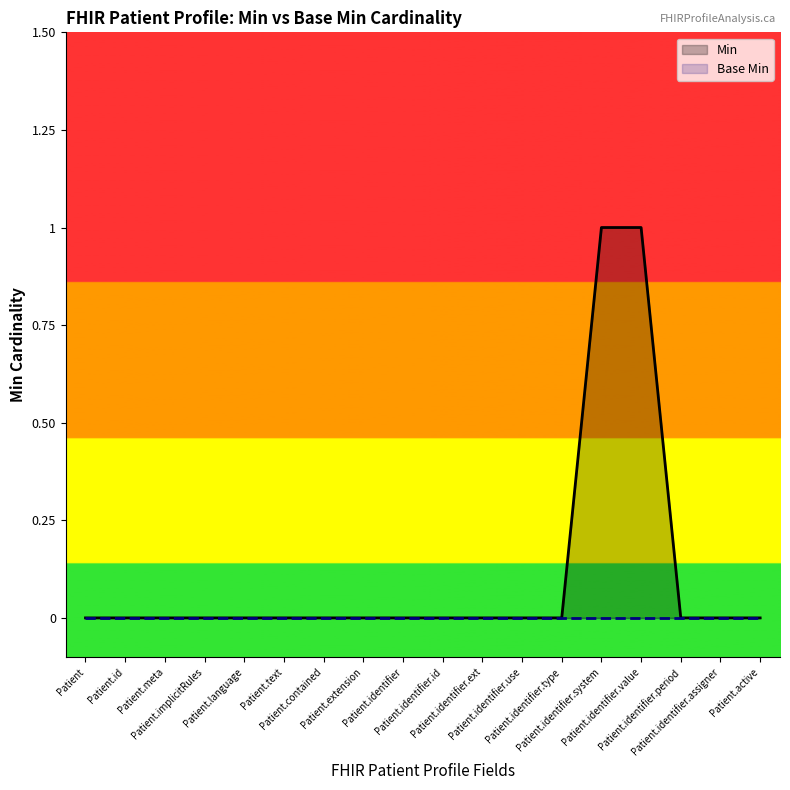

Reading right to left, list all the values displayed in this chart.

Min: 0	0	0	1	1	0	0	0	0	0	0	0	0	0	0	0	0	0
Base Min: 0	0	0	0	0	0	0	0	0	0	0	0	0	0	0	0	0	0